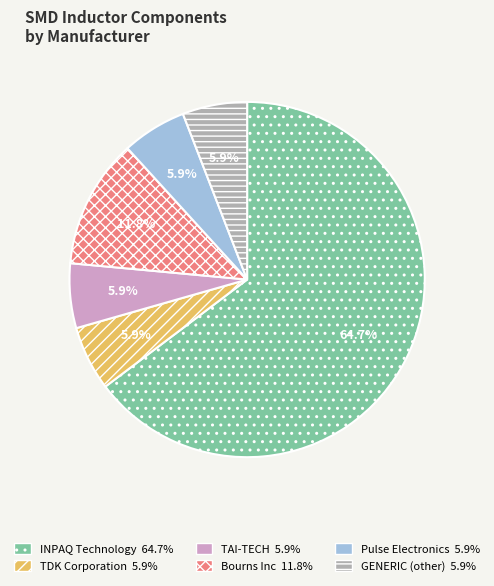

Is there a majority slice in this chart?

Yes